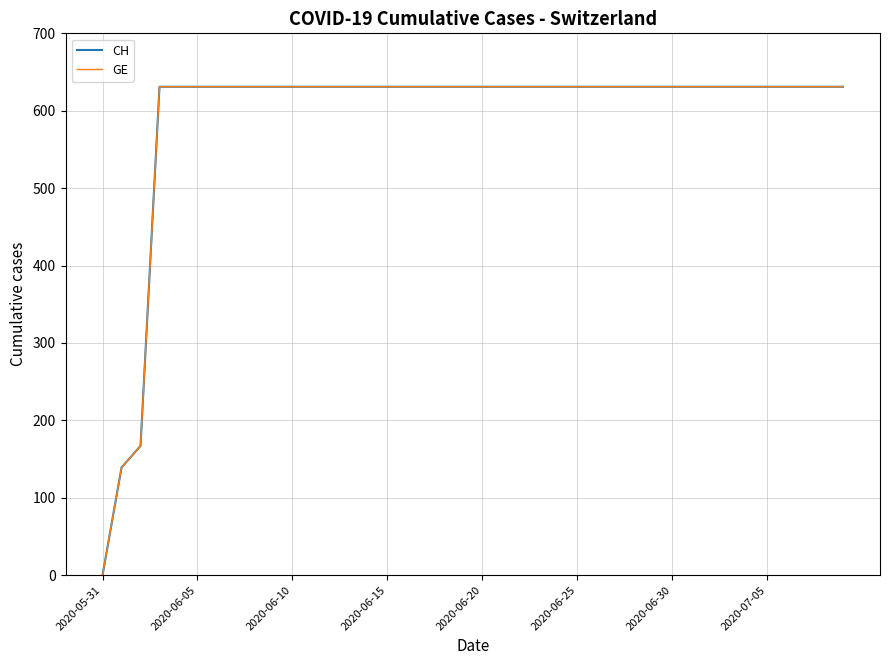

Does the chart display data point markers on the line(s)?

No